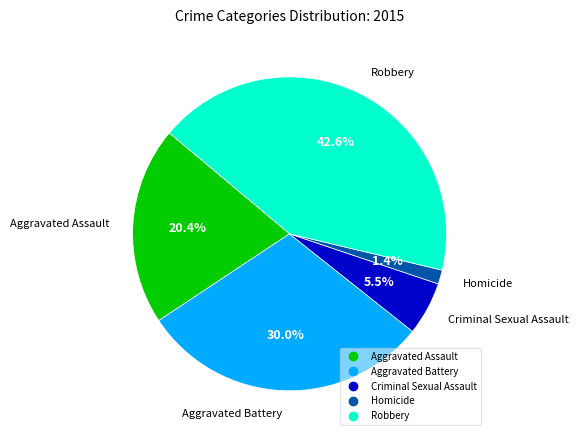

Which has a higher value, Homicide or Robbery?

Robbery